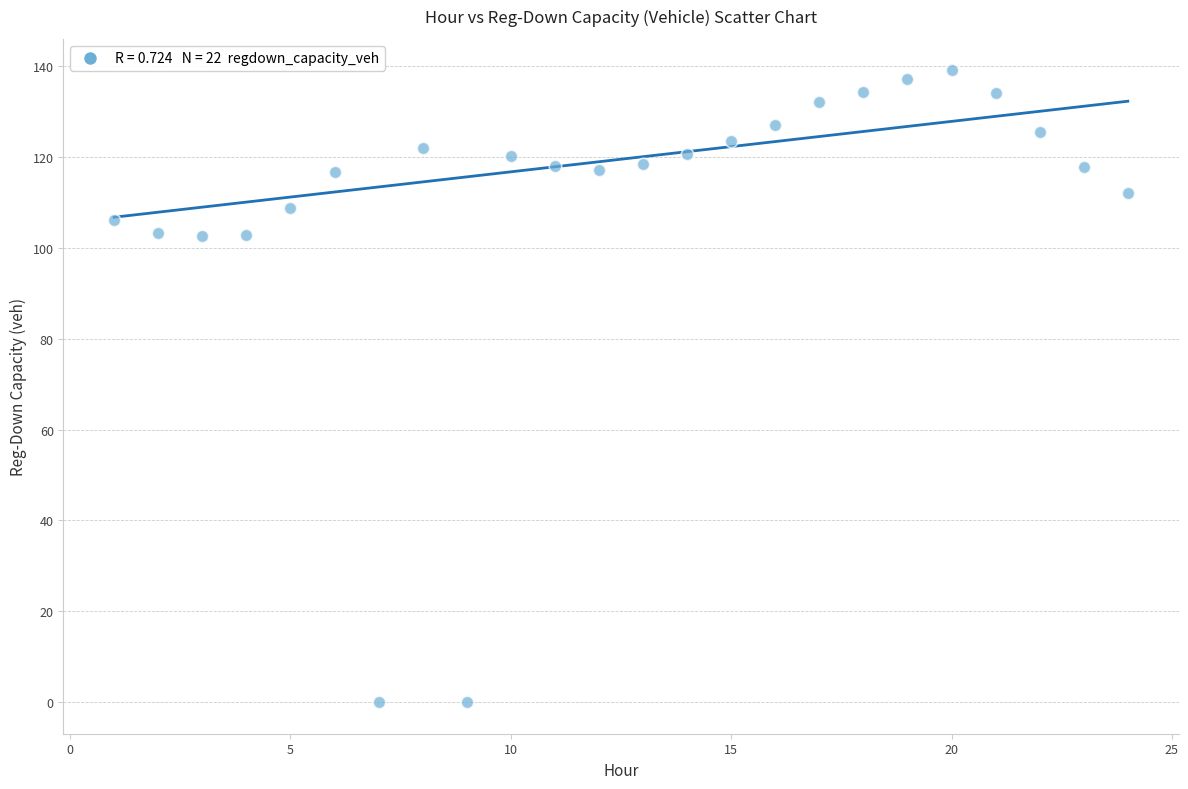

What is the range of X values (max minus min)?

23.0